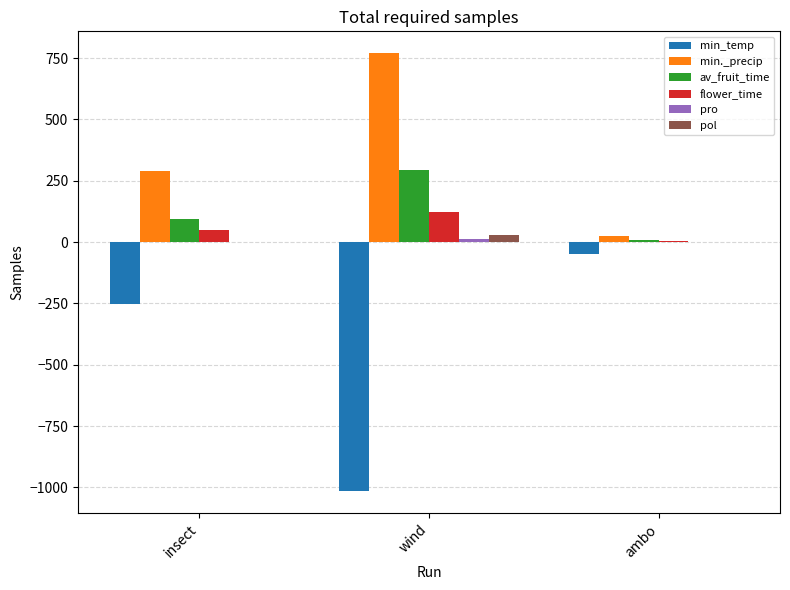

The value of min_temp at insect is -388.6. True or false?

False